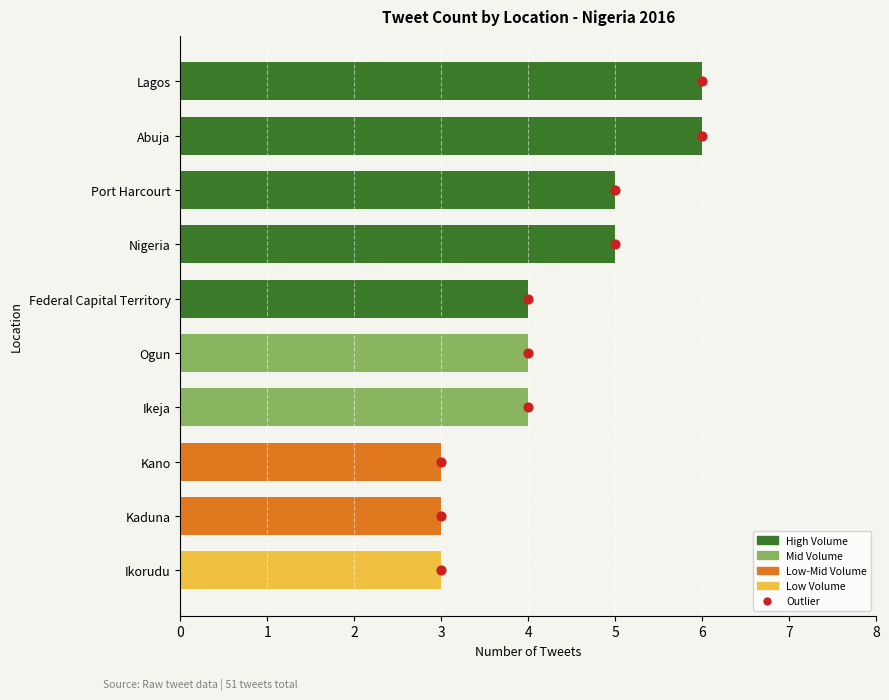

At how many categories does at least one series exceed 1?

10